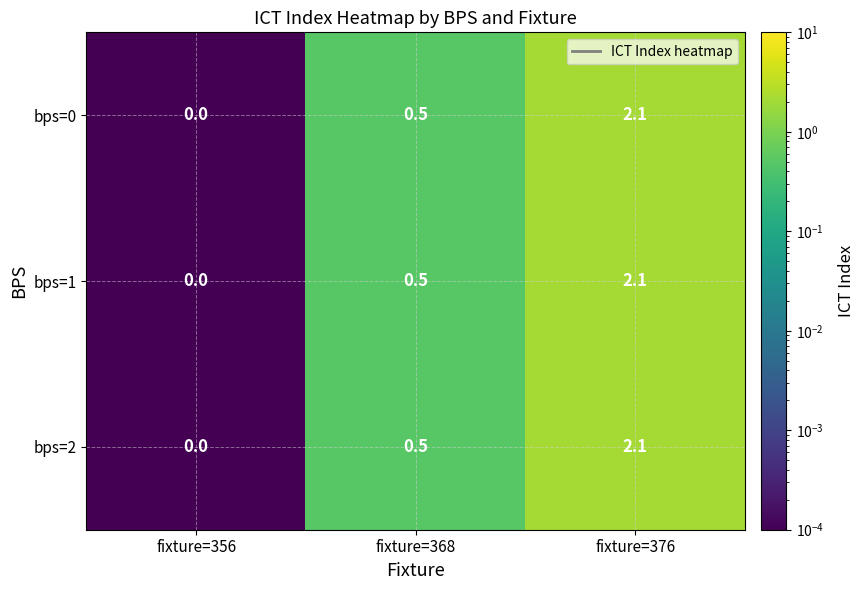

What is the difference between the bps=0 values at fixture=376 and fixture=356?

2.1